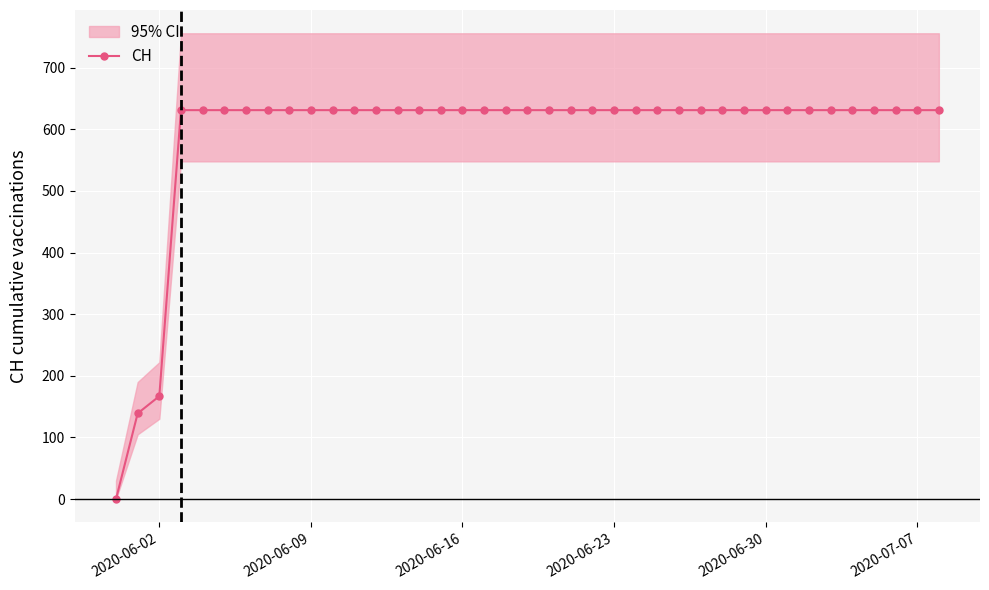

Reading left to right, extract all data points from this chart.

0	139	167	631	631	631	631	631	631	631	631	631	631	631	631	631	631	631	631	631	631	631	631	631	631	631	631	631	631	631	631	631	631	631	631	631	631	631	631